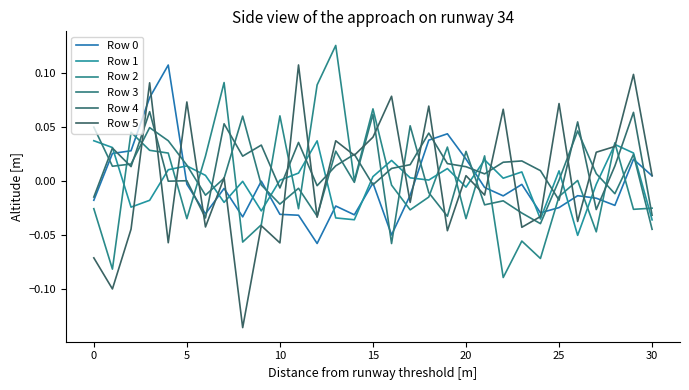

Does the chart display data point markers on the line(s)?

No